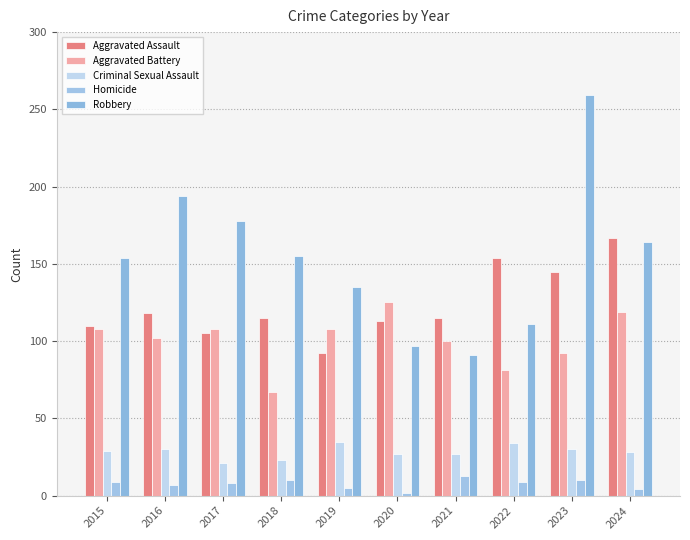

The Aggravated Battery series shows 100 at 2021. True or false?

True